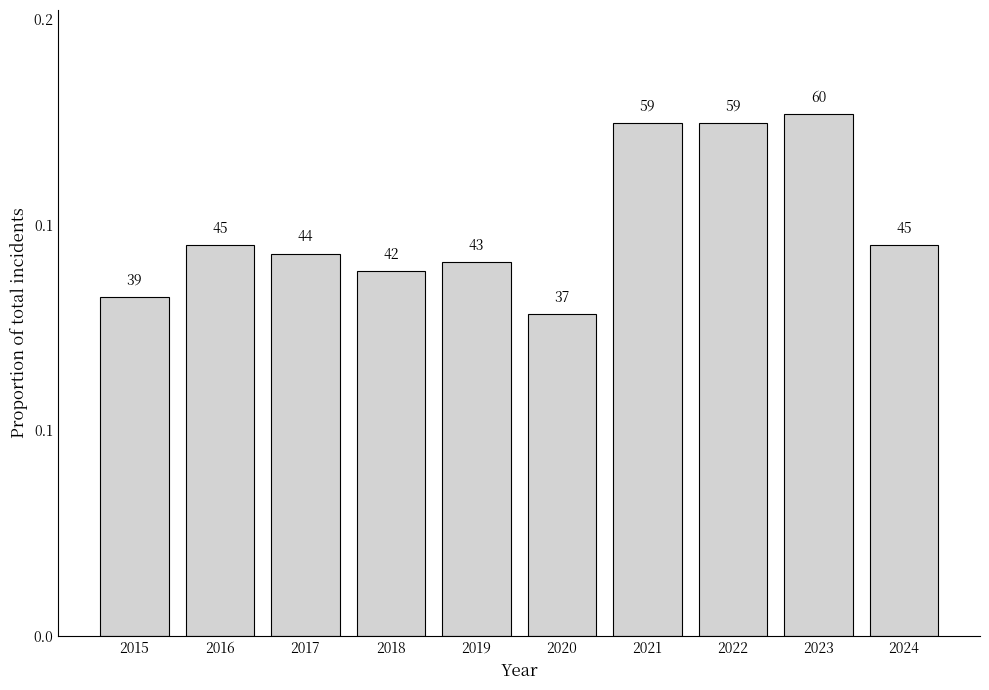

Which has a higher value, 2018 or 2019?

2019